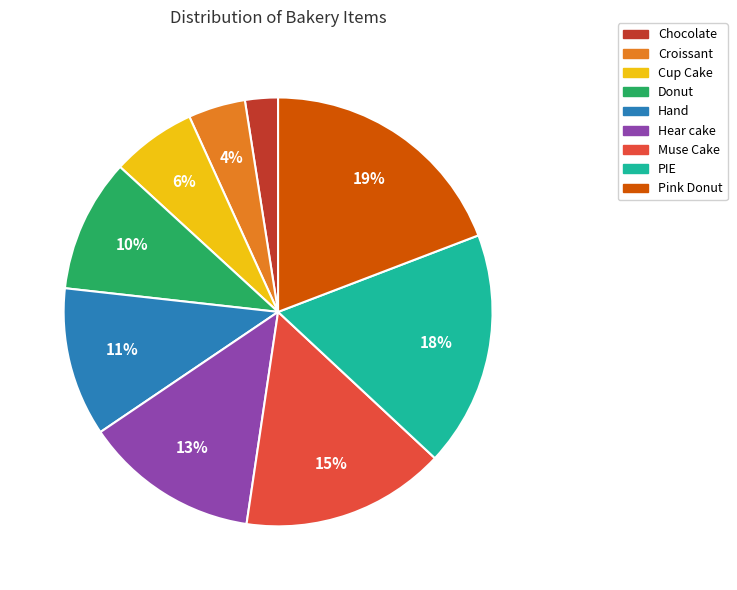

What is the largest slice in the pie chart?

Pink Donut